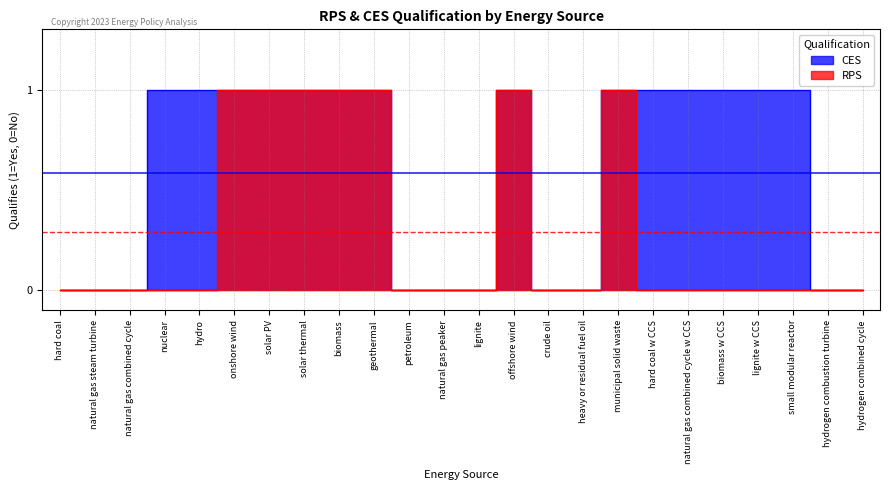

What is the total value across all series at small modular reactor?

1